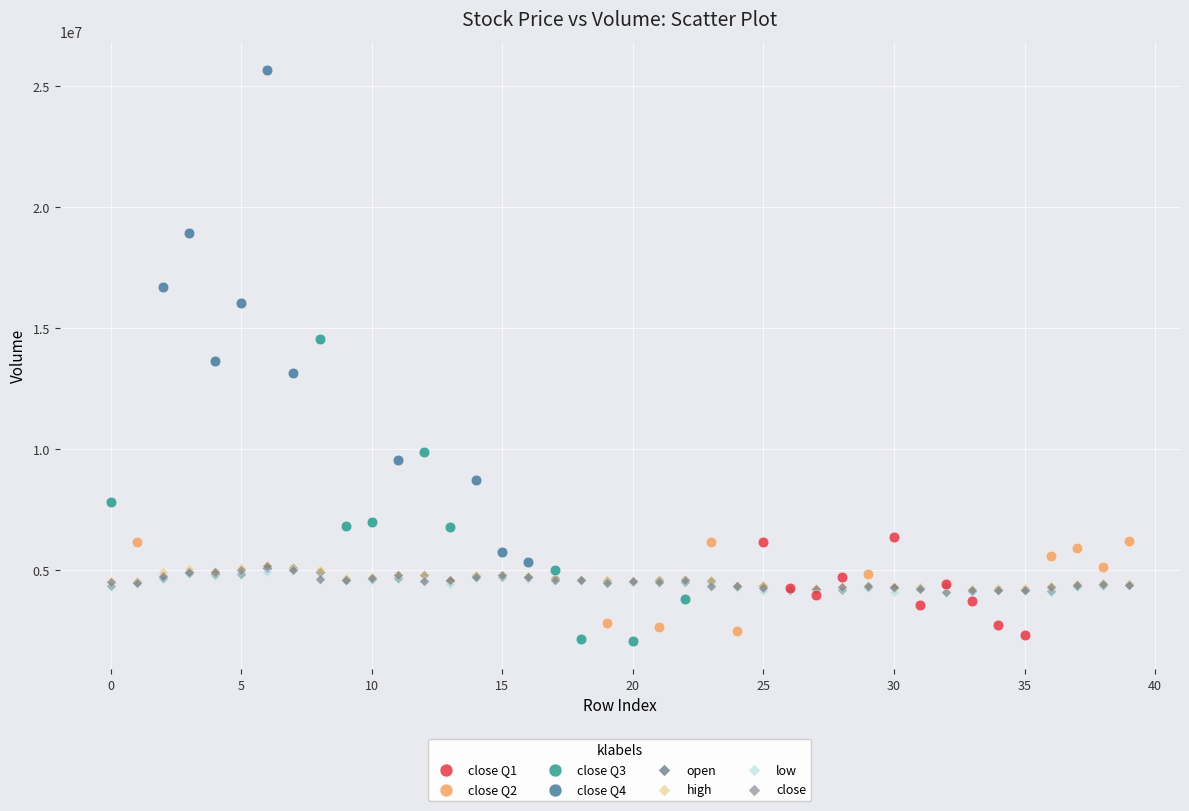

What are all the series names shown in the legend?

close Q1, close Q2, close Q3, close Q4, open, high, low, close